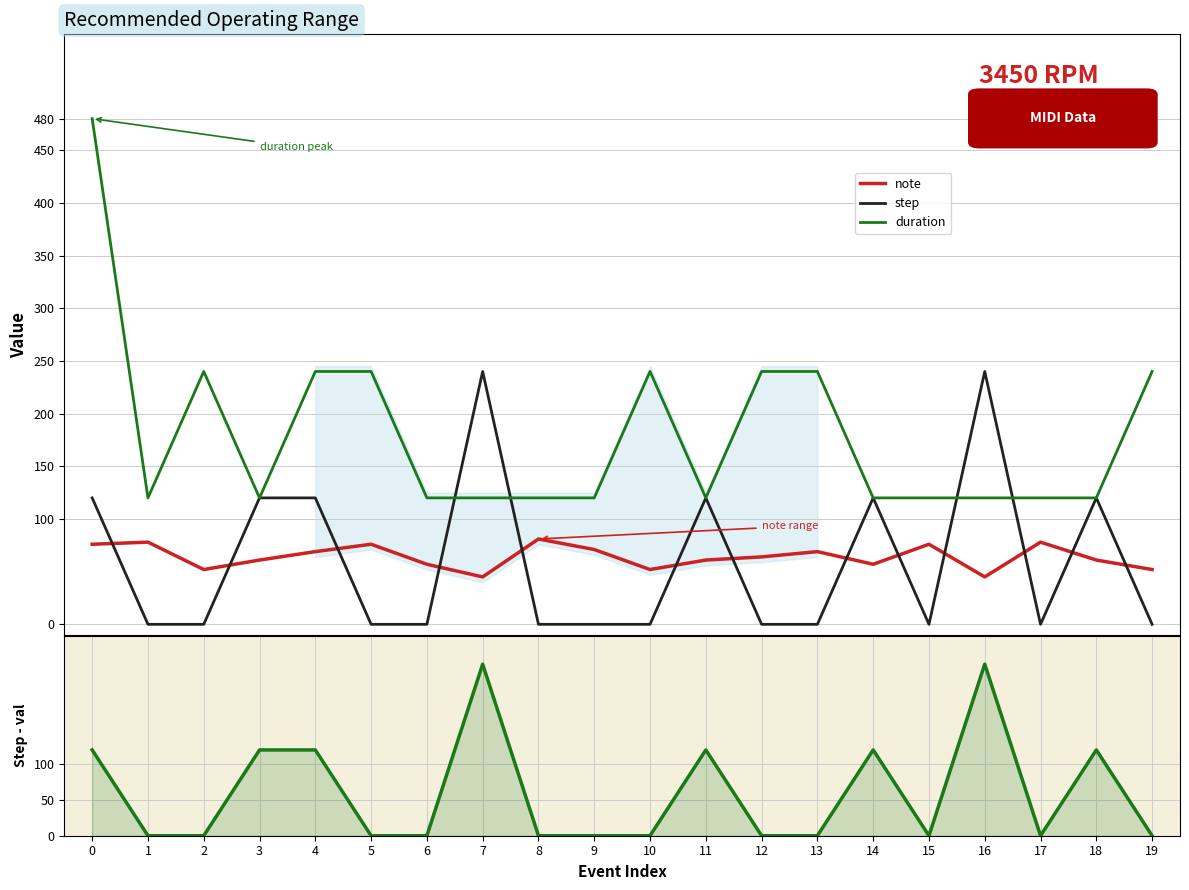

What is the difference between the maximum and minimum values in the step series?

240